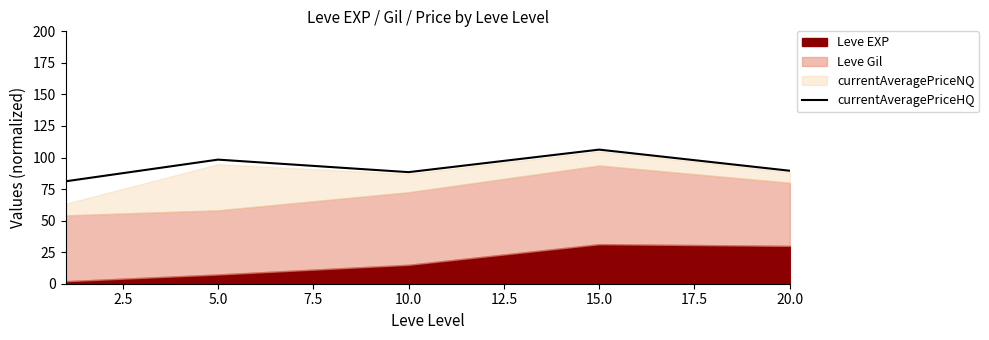

What is the maximum value shown in the chart?

106.3